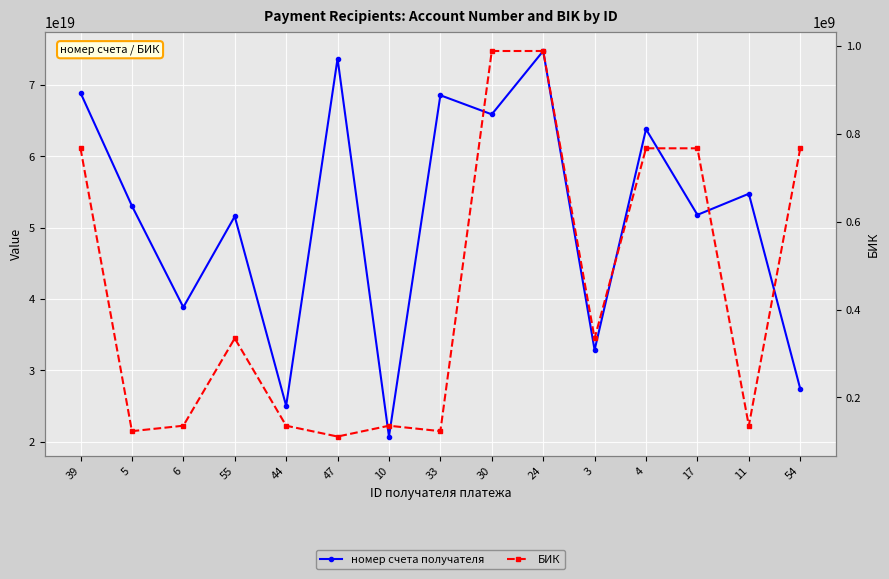

True or false: БИК and номер счета получателя cross at least once.

False